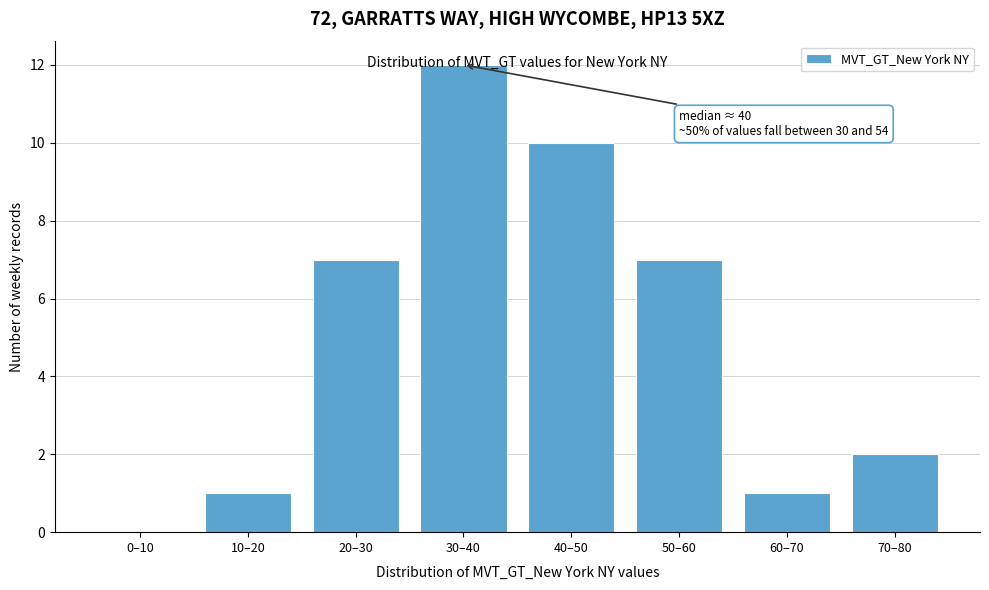

True or false: the data shows 7 at 20–30.

True